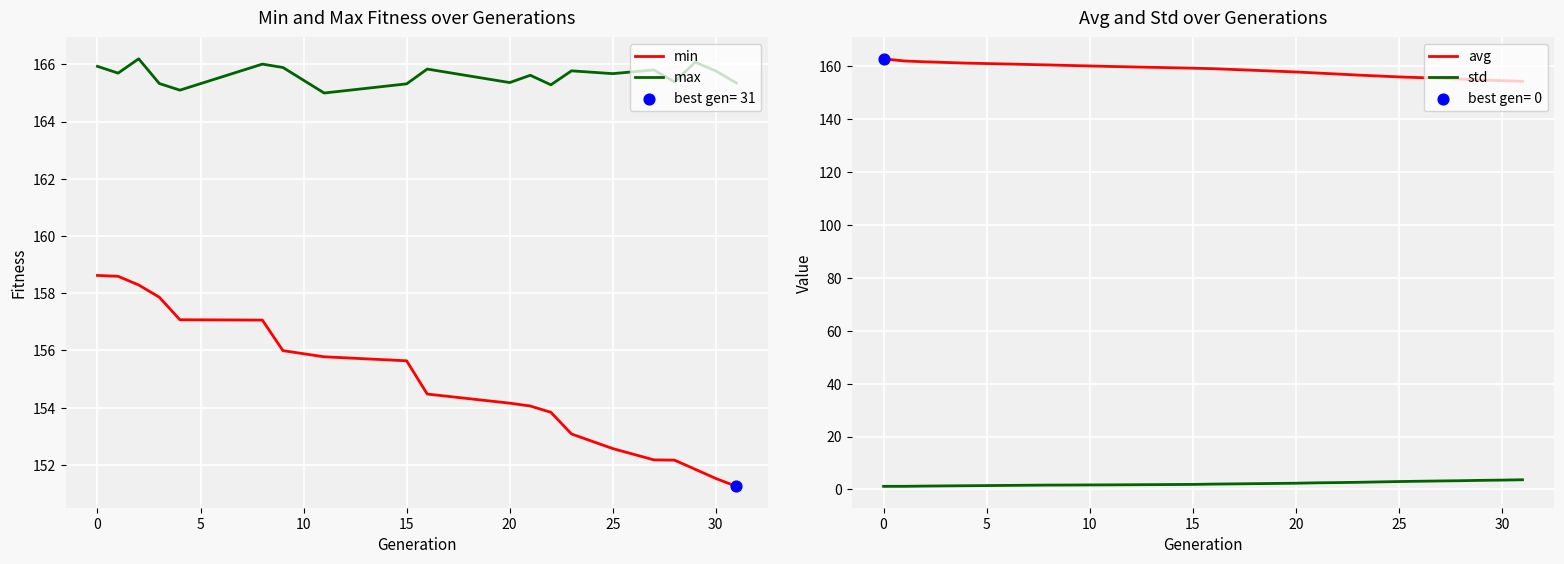

Which series has the largest total across all categories?

max